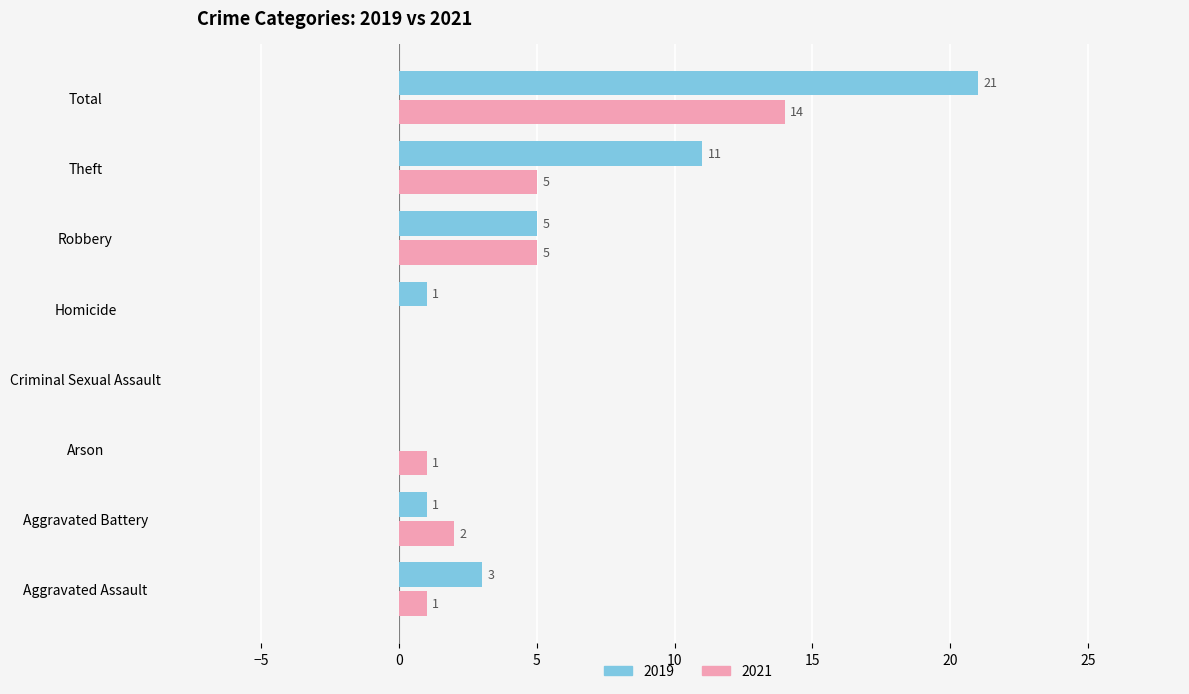

The 2019 series shows 3 at Robbery. True or false?

False